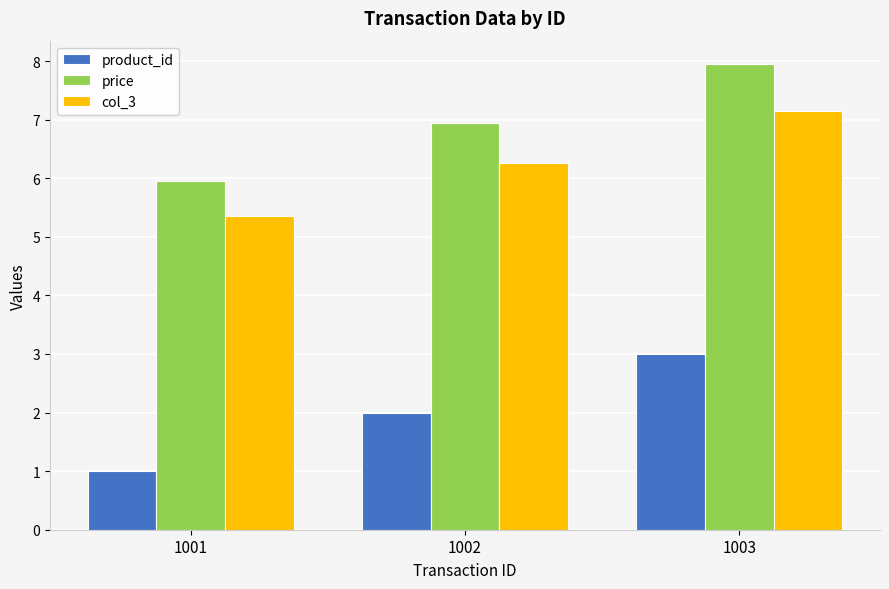

What is the value of the price bar at the 2nd from the left?

7.0